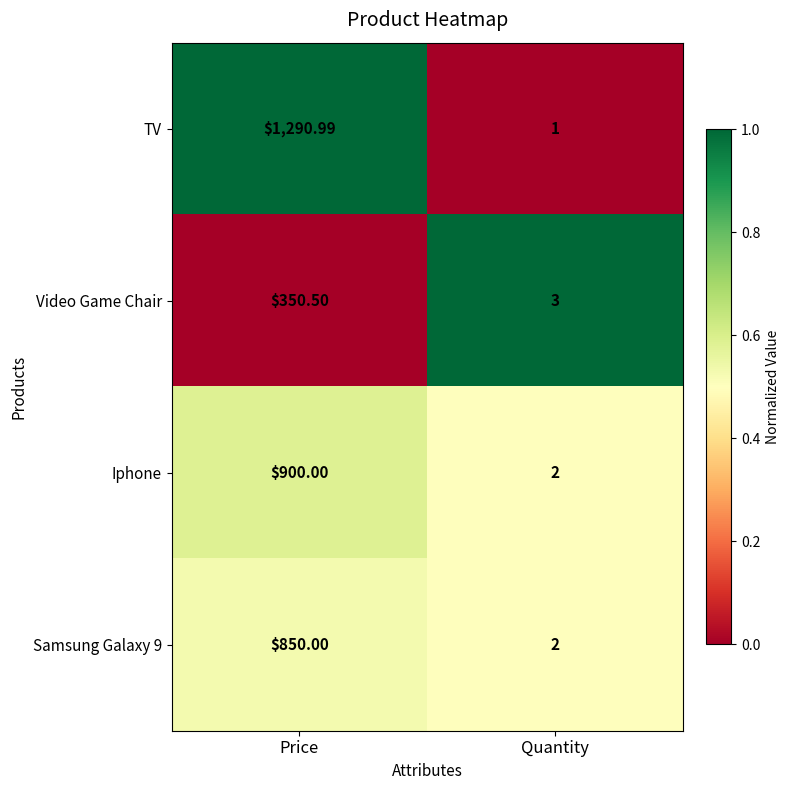

At which label is TV closest to 645?

Quantity